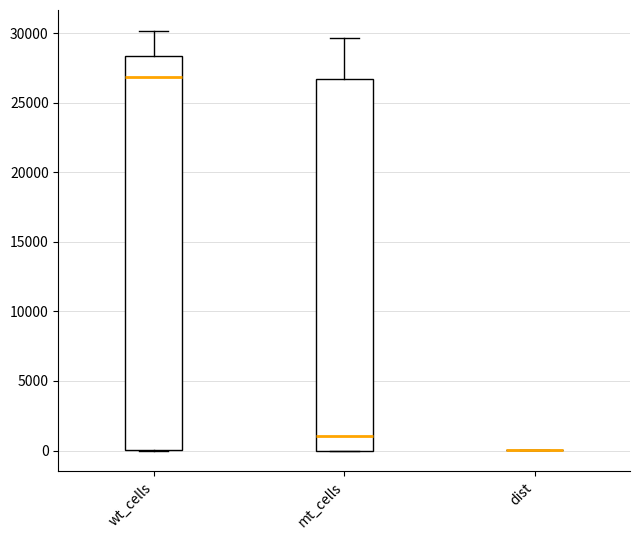

Where does the median line of the box for wt_cells sit on the y-axis? The values are not printed on the chart, so give them approximately, as read against the axis.

27000